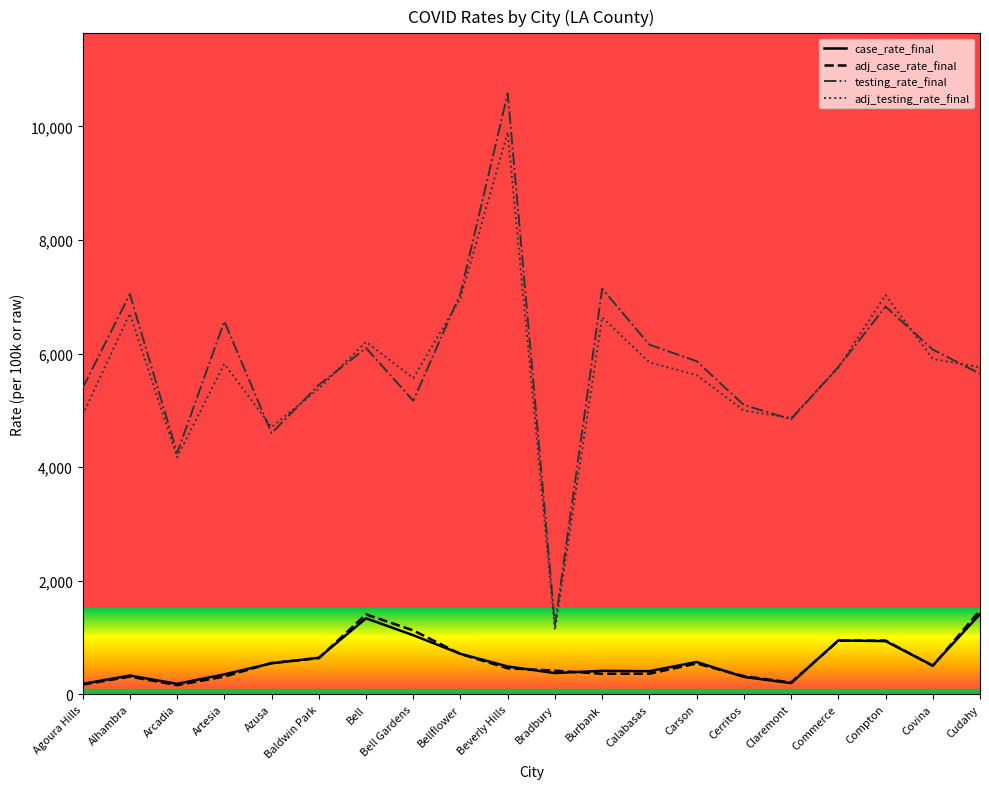

What is the lowest value of the adj_case_rate_final series?

162